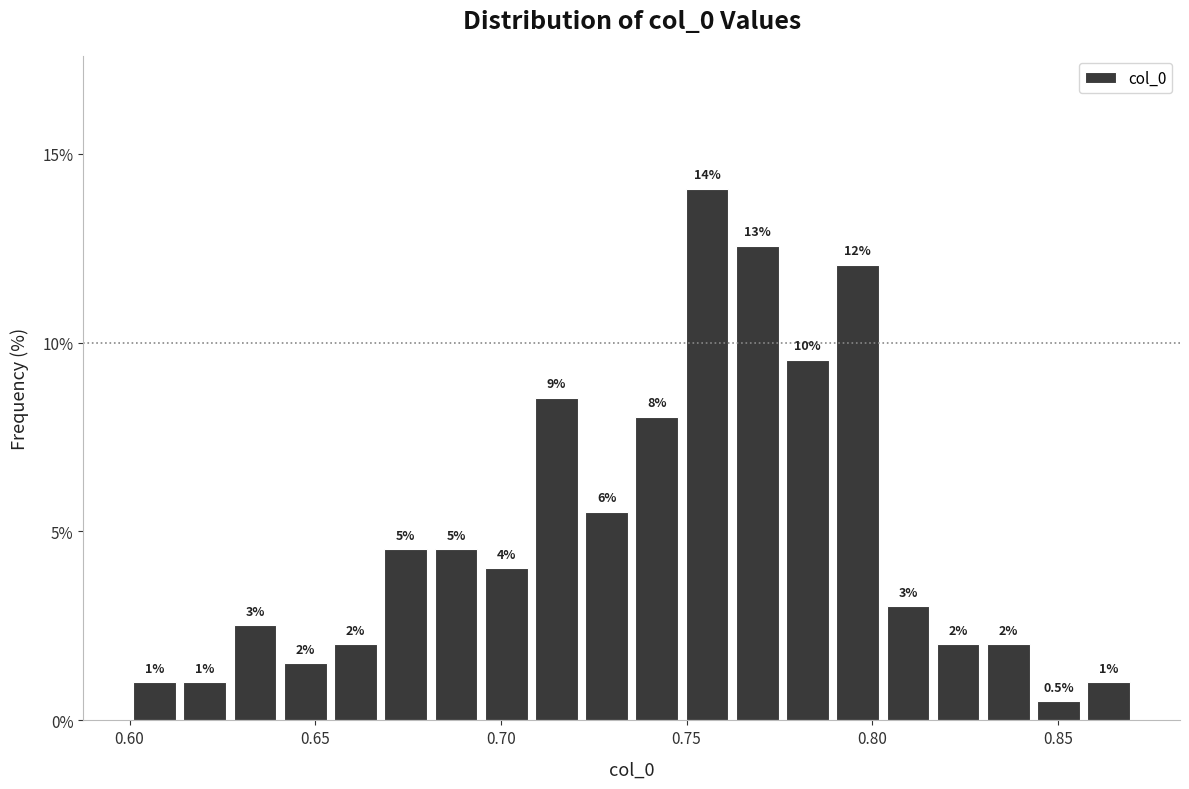

Read against the x-axis, roughly where is the centre of the tallest bar?

0.755